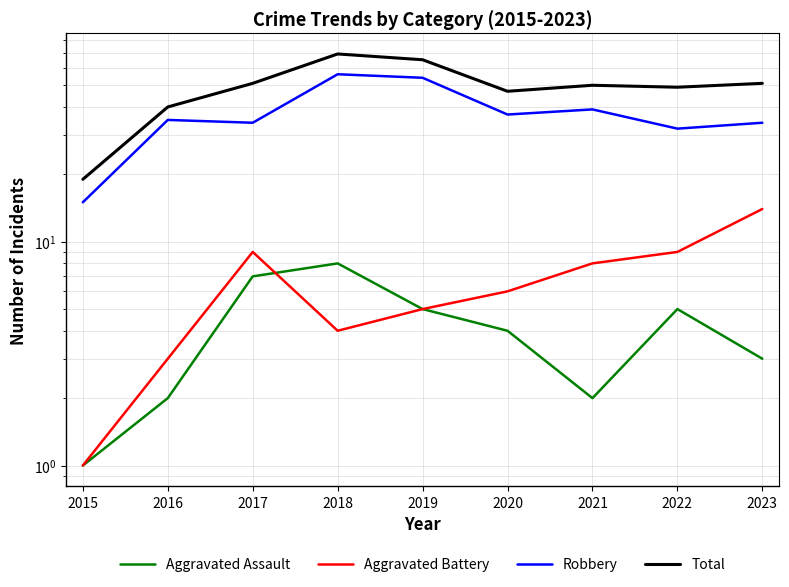

At which label is Aggravated Assault closest to 4?

2020